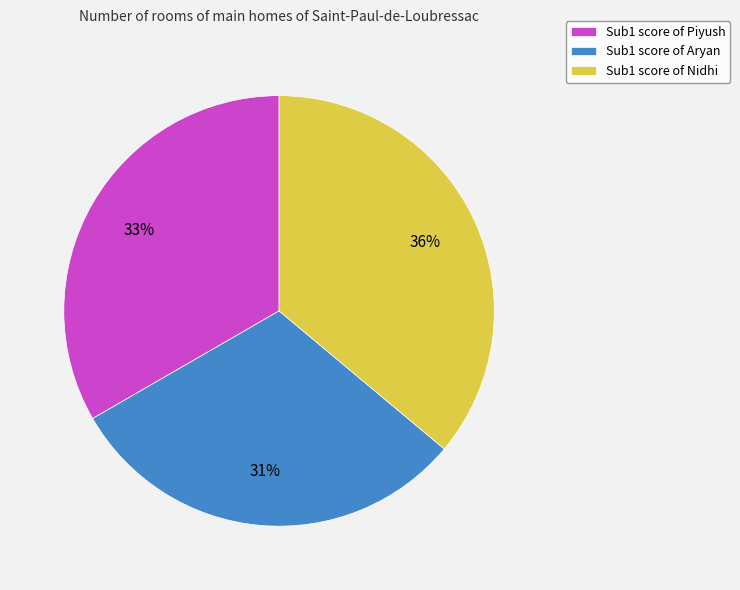

Is it true that Sub1 score of Nidhi is 21% of the pie?

False